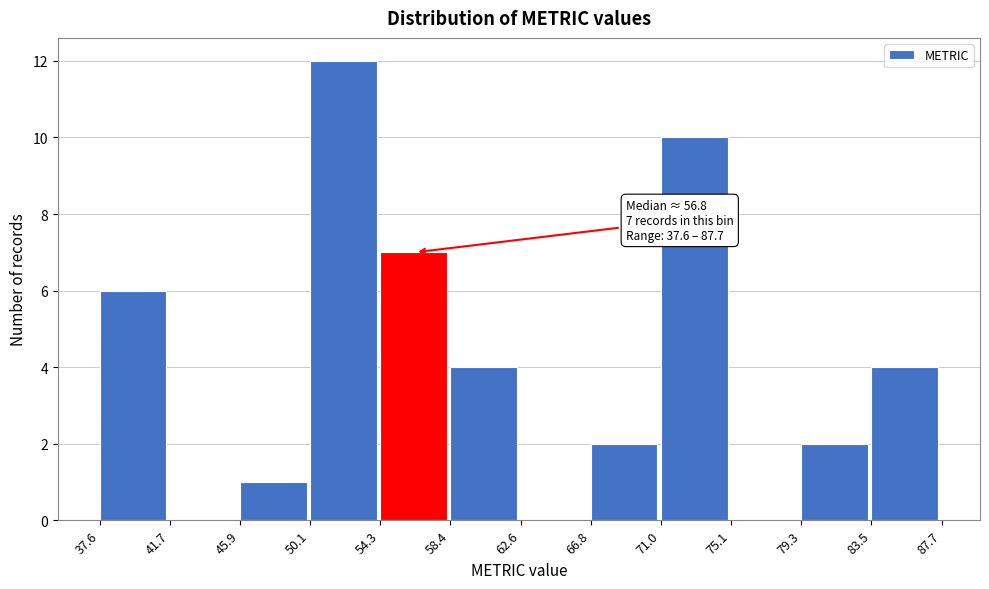

Which range on the x-axis has the tallest bar?

50.1 to 54.3